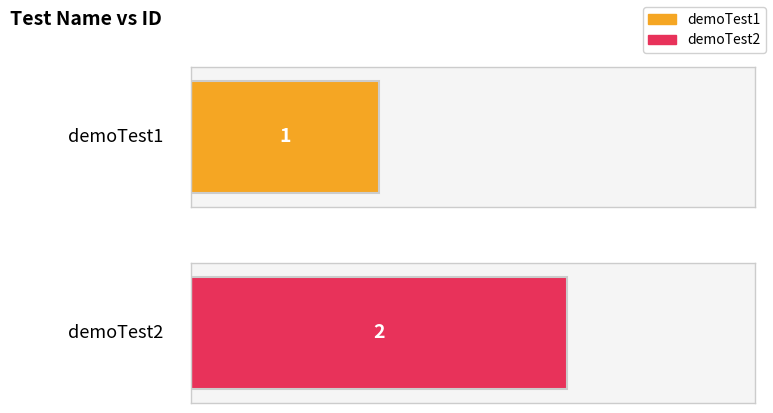

Reading right to left, what are all the values shown in this chart?

2	1